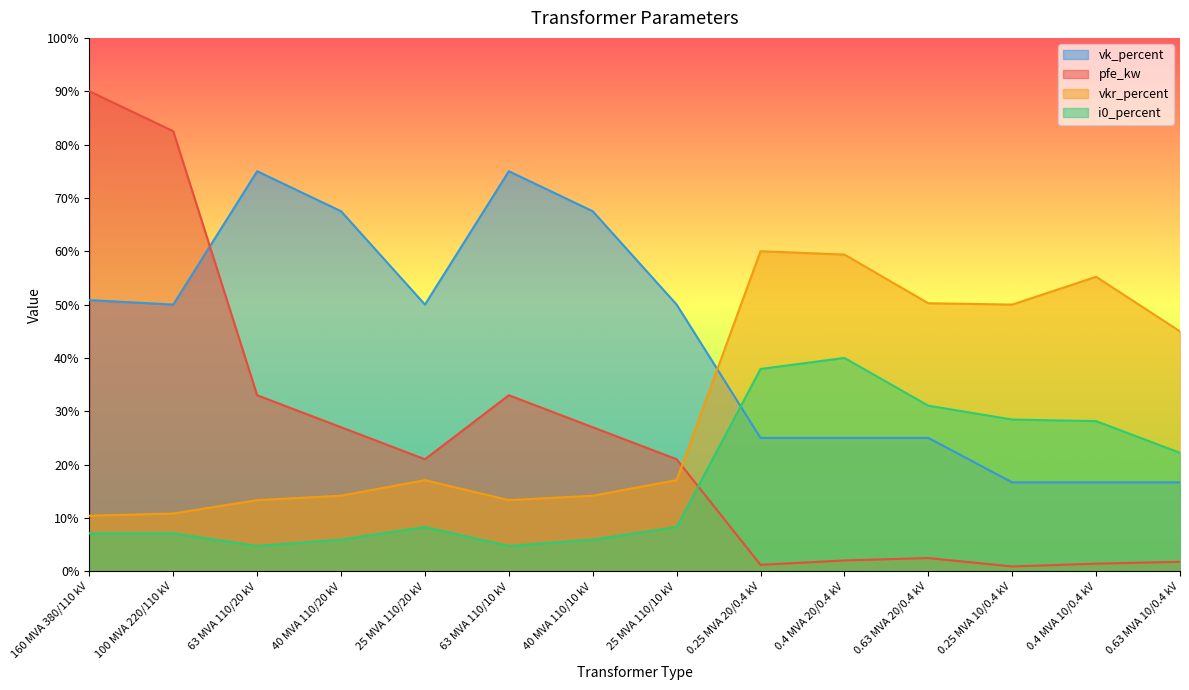

How many data points in vk_percent are less than 50?

6